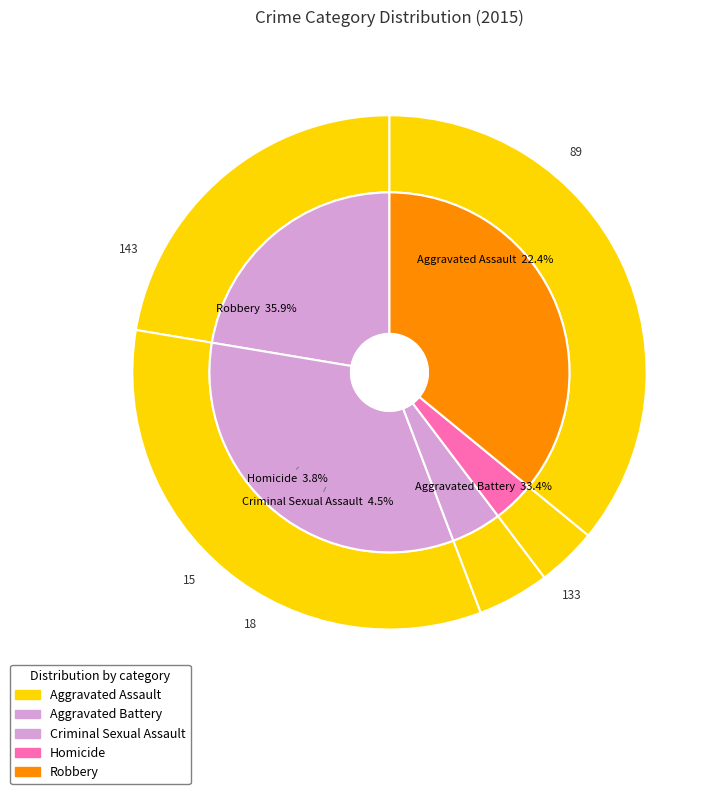

What is the total percentage of Criminal Sexual Assault and Aggravated Battery?

37.9%